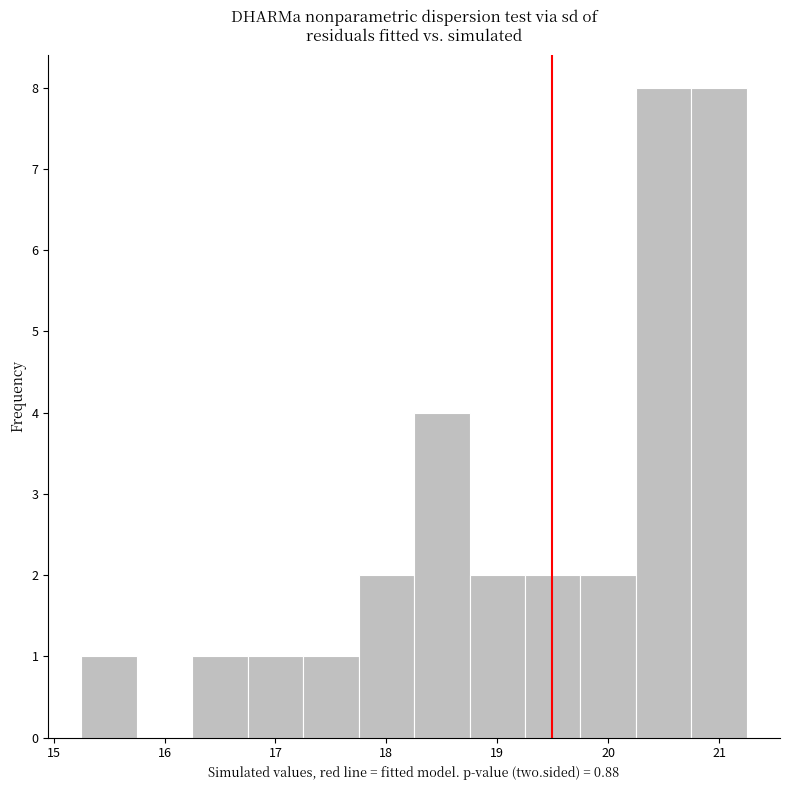

Reading left to right, transcribe this chart: for each bar, give the range it covers on the x-axis and its height. Neither the bar edges nor the heights are printed on the chart, so give them approximately, as read against the axes.

15.25 to 15.75: 1
15.75 to 16.25: 0
16.25 to 16.75: 1
16.75 to 17.25: 1
17.25 to 17.75: 1
17.75 to 18.25: 2
18.25 to 18.75: 4
18.75 to 19.25: 2
19.25 to 19.75: 2
19.75 to 20.25: 2
20.25 to 20.75: 8
20.75 to 21.25: 8